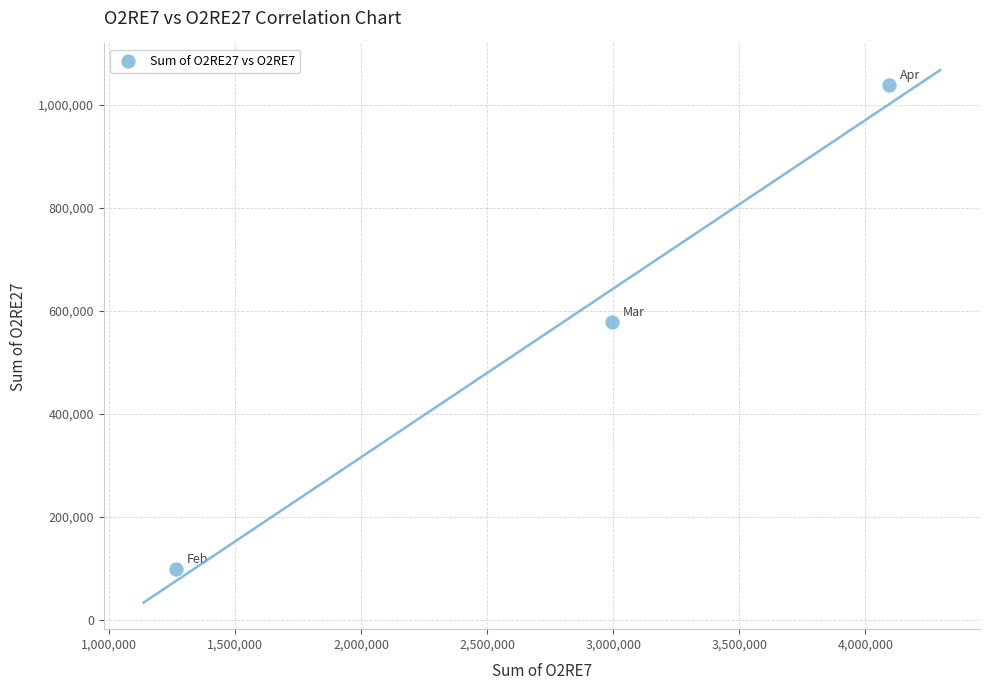

What is the average Y value?

571865.8